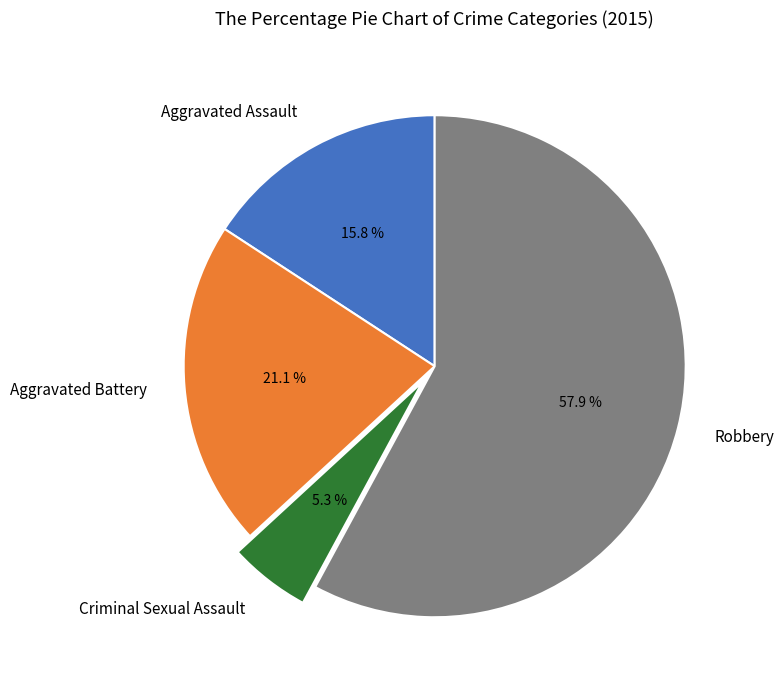

Approximately how many times larger is the value at Aggravated Battery compared to Robbery?

0.4